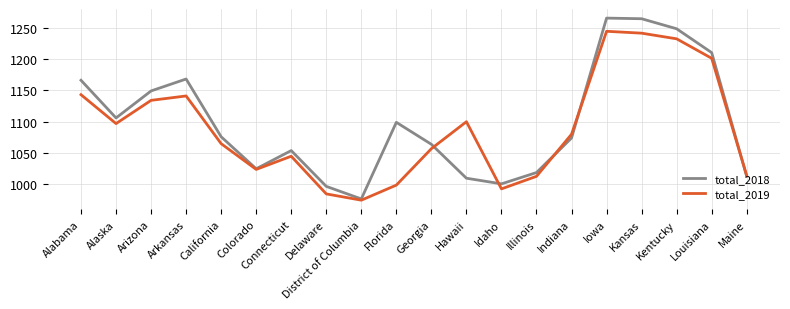

What position from the right is Arizona?

18